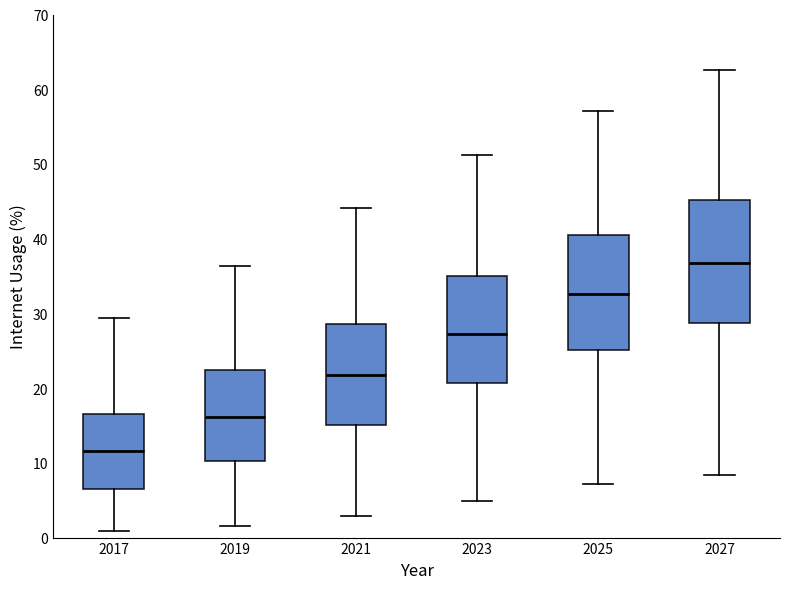

Which box has the highest median line?

2027